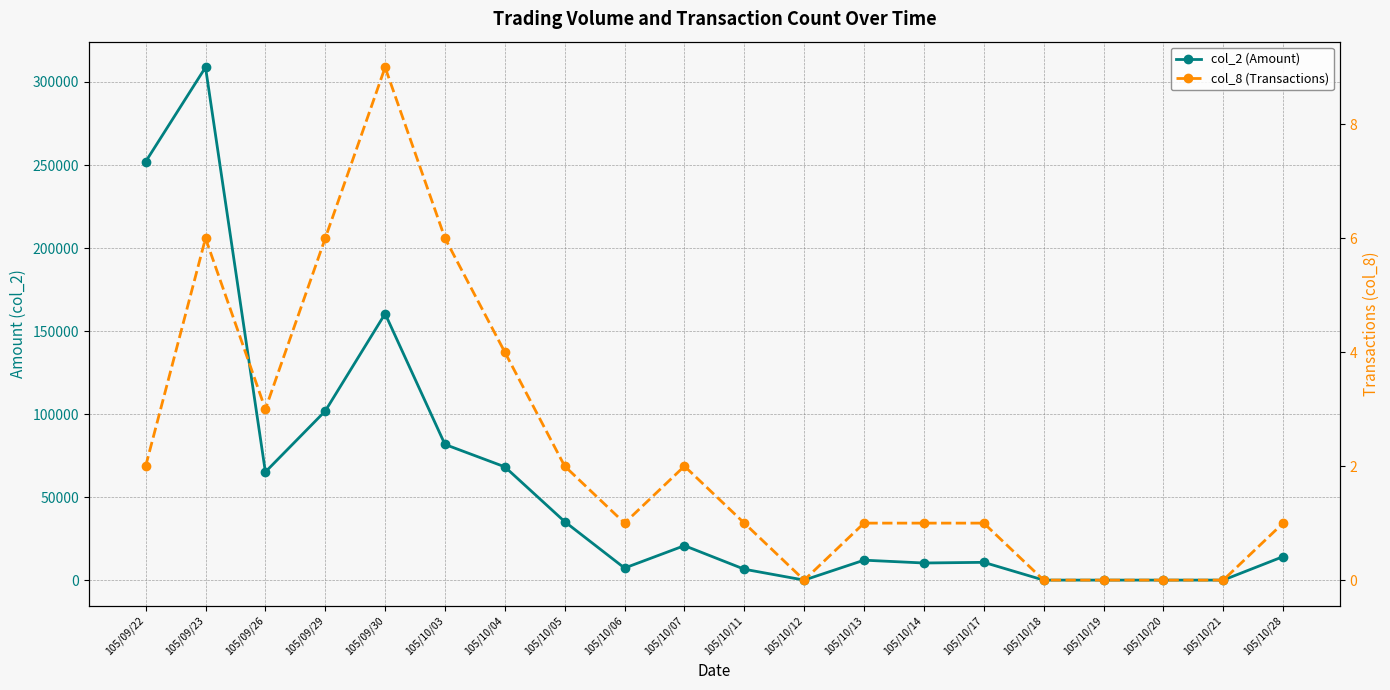

Reading left to right, what are all the values shown in this chart?

col_2 (Amount): 252000	308840	65120	101820	160440	81700	68200	35200	7250	20750	6550	0	12000	10300	10700	0	0	0	0	14140
col_8 (Transactions): 2	6	3	6	9	6	4	2	1	2	1	0	1	1	1	0	0	0	0	1